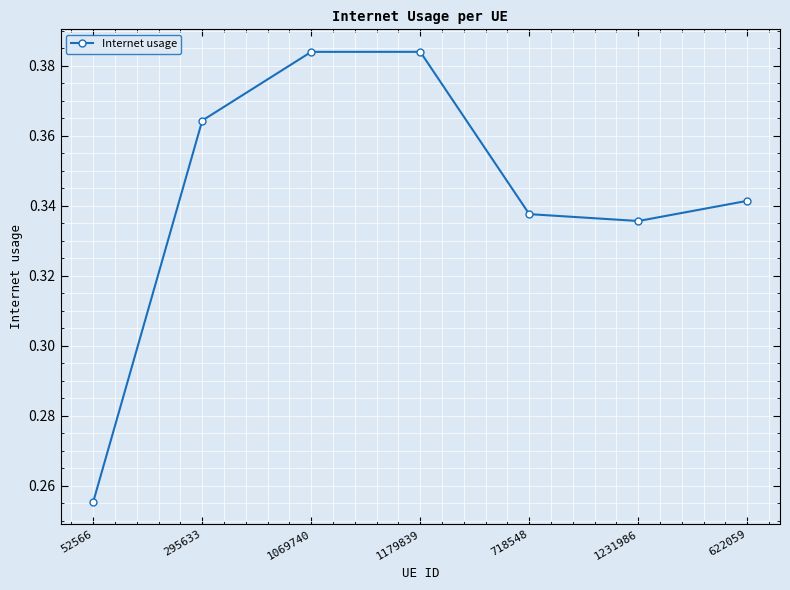

Which category has the lowest value across all series?

52566